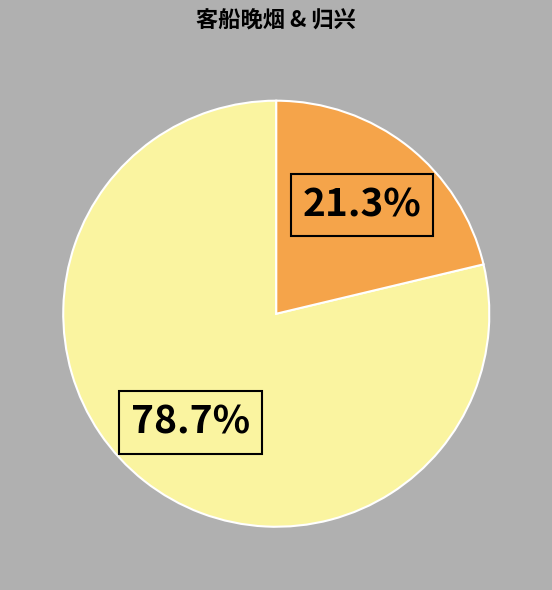

How many slices are in this pie chart?

2